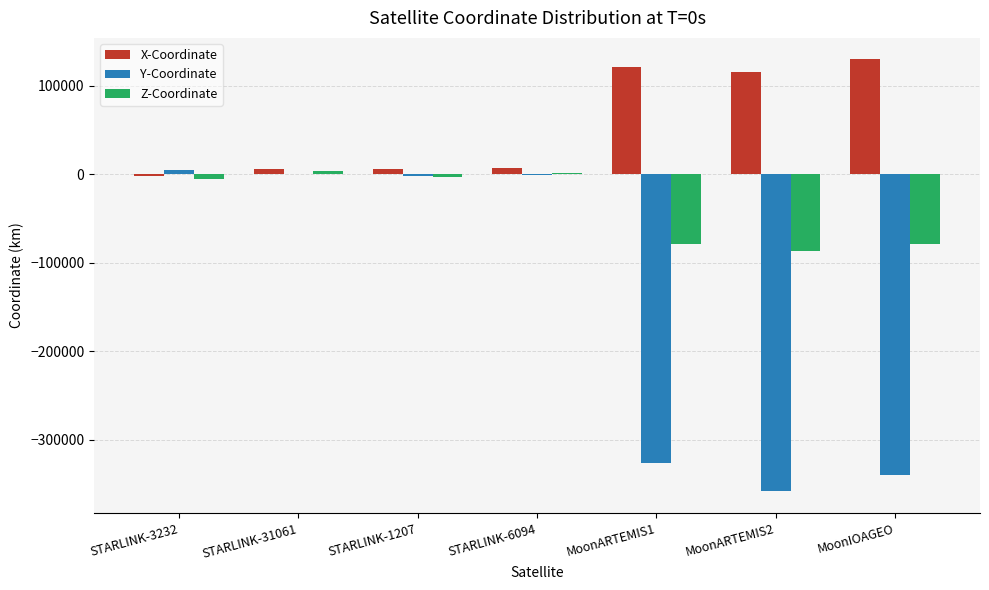

Read the X-Coordinate value at MoonIOAGEO.

129640.4